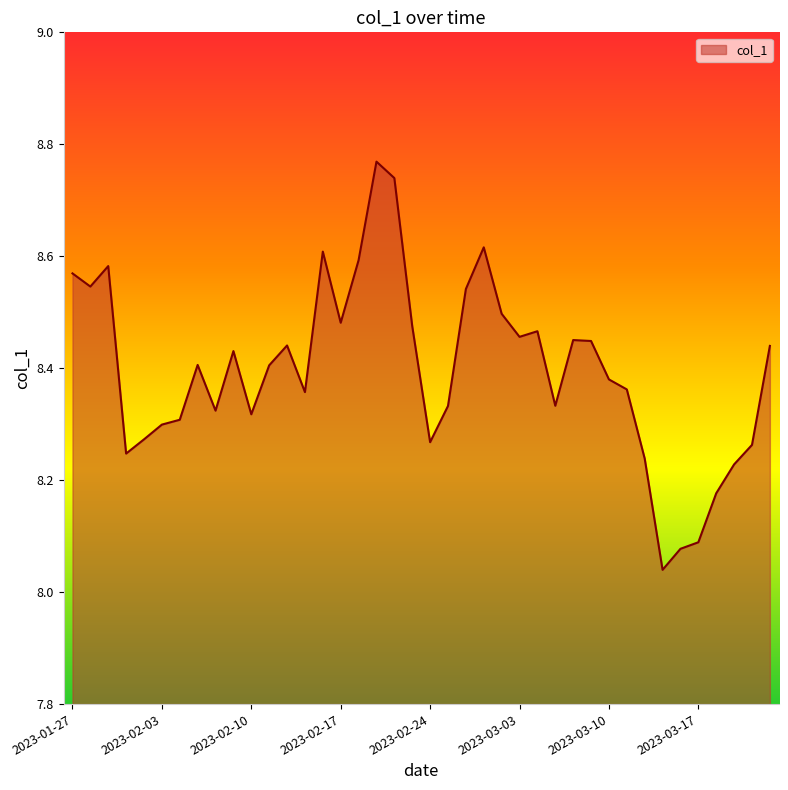

What is the difference between the maximum and minimum values?

0.7